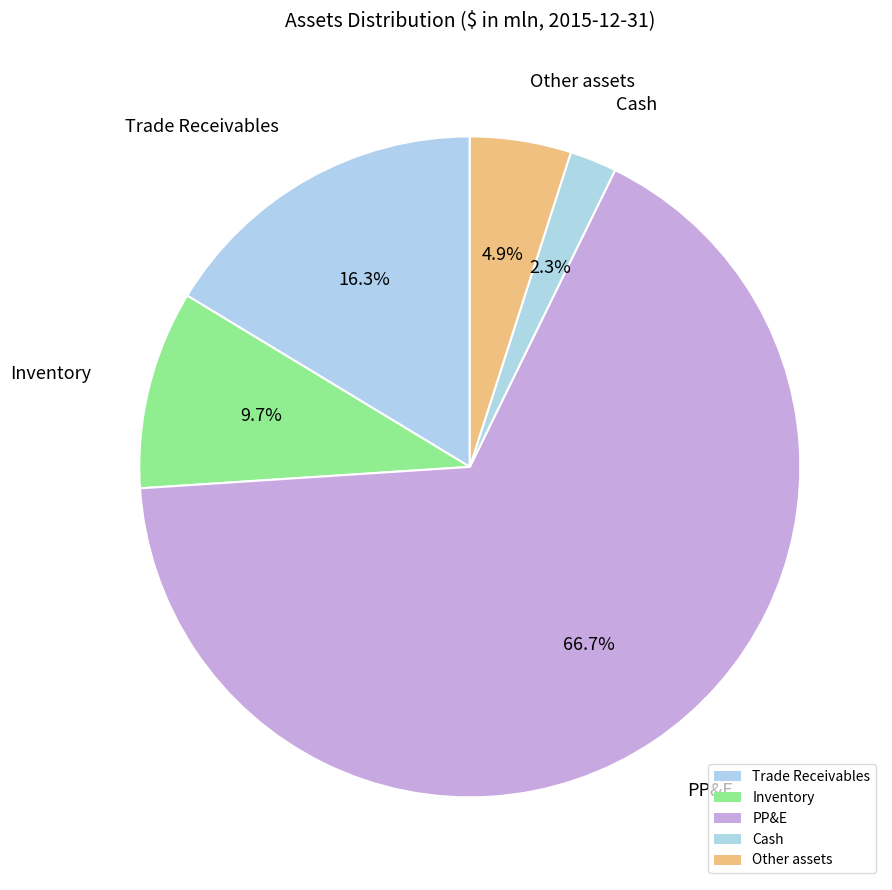

What is the change in value from Trade Receivables to Cash?

-133.0